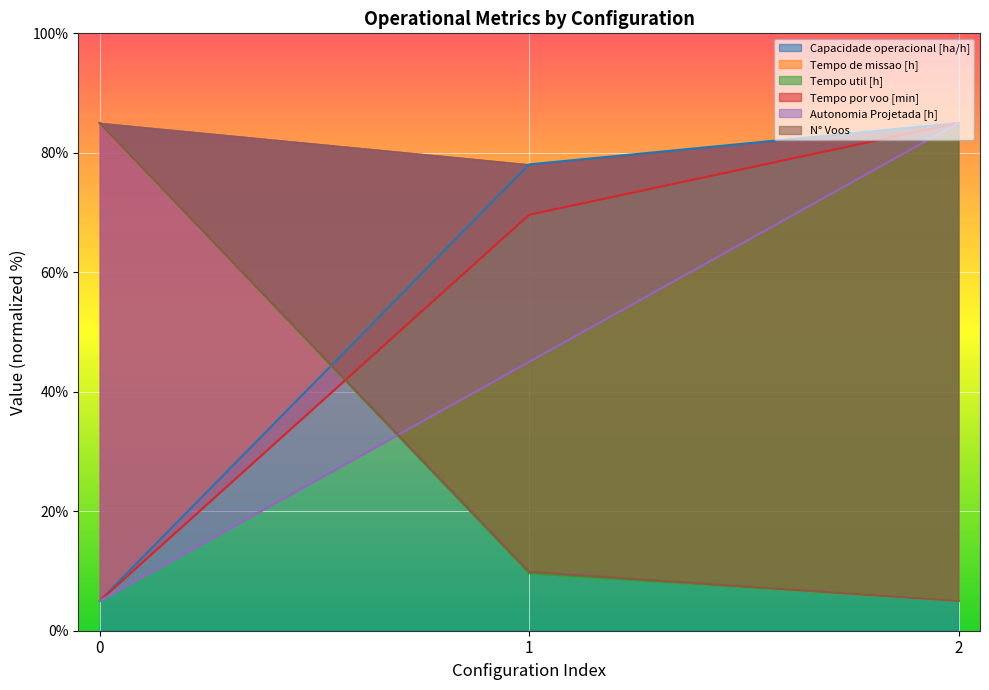

Is it true that Tempo por voo [min] equals 69.6 at 1?

True